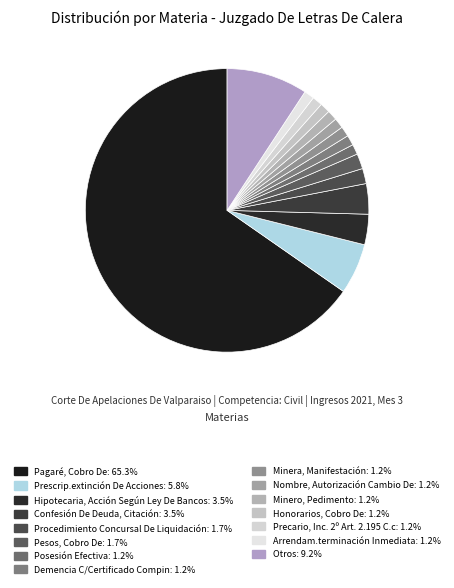

How many segments does this pie chart have?

15